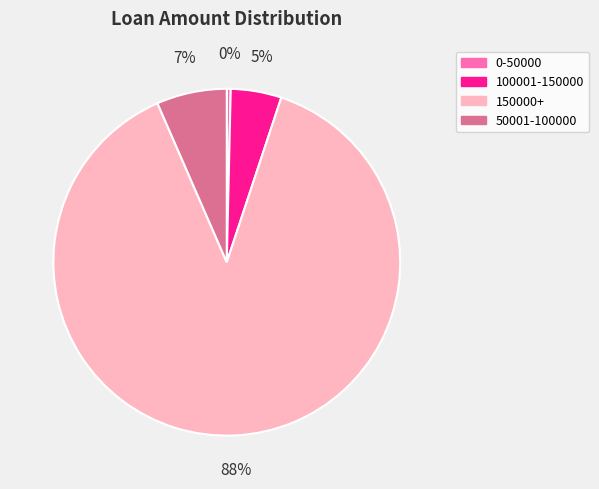

To the nearest percent, what is the average slice percentage?

25%